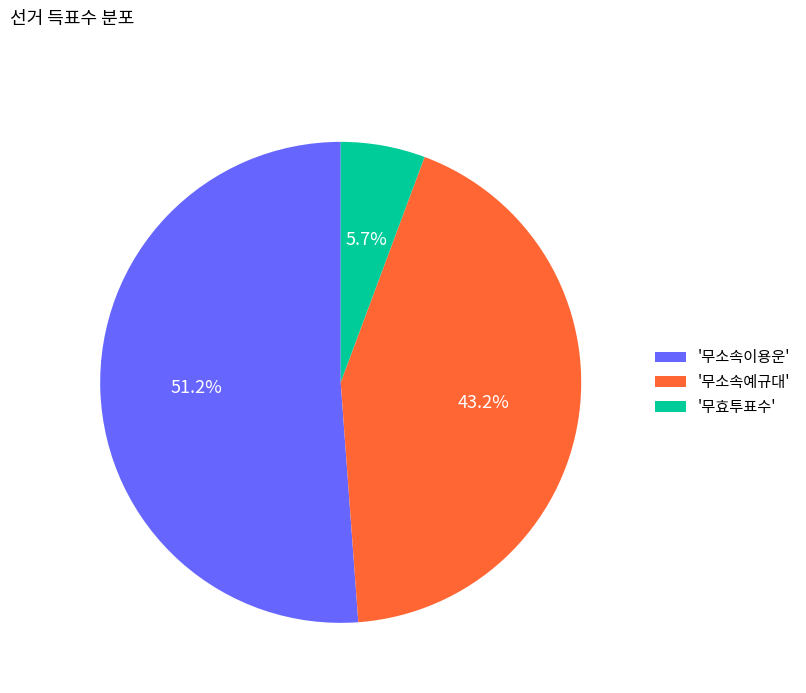

Count the number of slices in the pie.

3